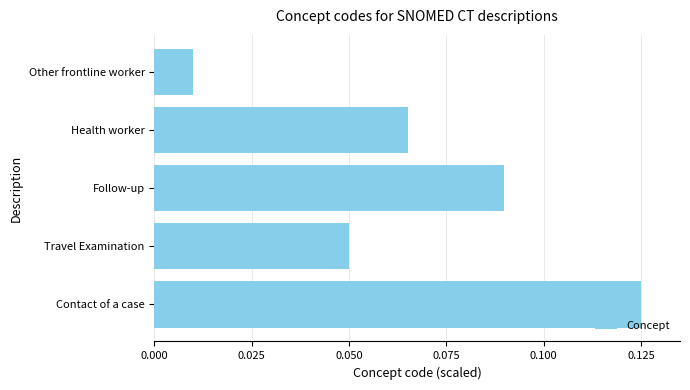

What is the sum of all values?

0.3